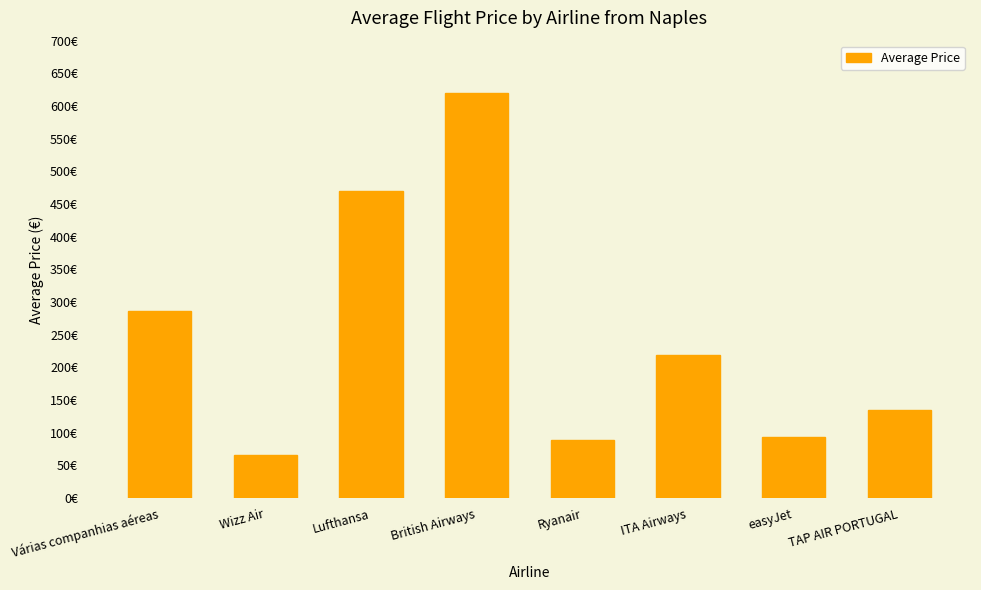

Approximately how many times larger is the value at Ryanair compared to Lufthansa?

0.2